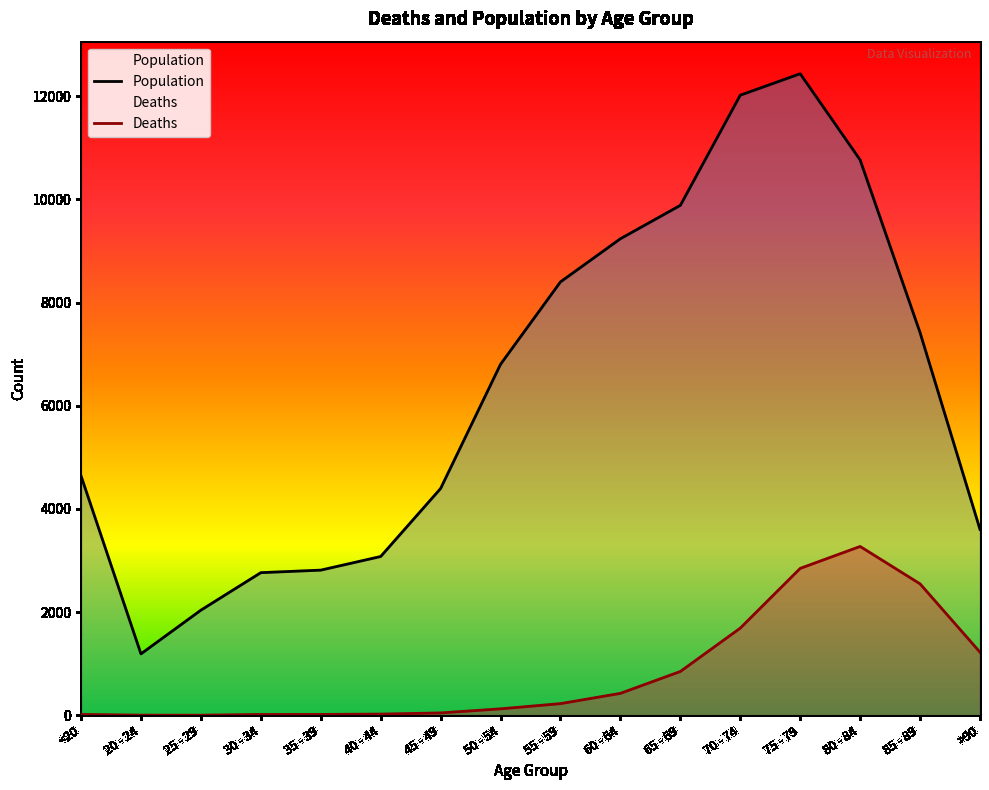

Reading left to right, extract all data points from this chart.

Deaths: <20=18	20 - 24=4	25 - 29=3	30 - 34=17	35 - 39=18	40 - 44=24	45 - 49=47	50 - 54=126	55 - 59=227	60 - 64=426	65 - 69=850	70 - 74=1690	75 - 79=2848	80 - 84=3273	85 - 89=2548	>90=1224
Population: <20=4641	20 - 24=1191	25 - 29=2038	30 - 34=2765	35 - 39=2814	40 - 44=3078	45 - 49=4396	50 - 54=6803	55 - 59=8400	60 - 64=9236	65 - 69=9883	70 - 74=12018	75 - 79=12434	80 - 84=10764	85 - 89=7417	>90=3604